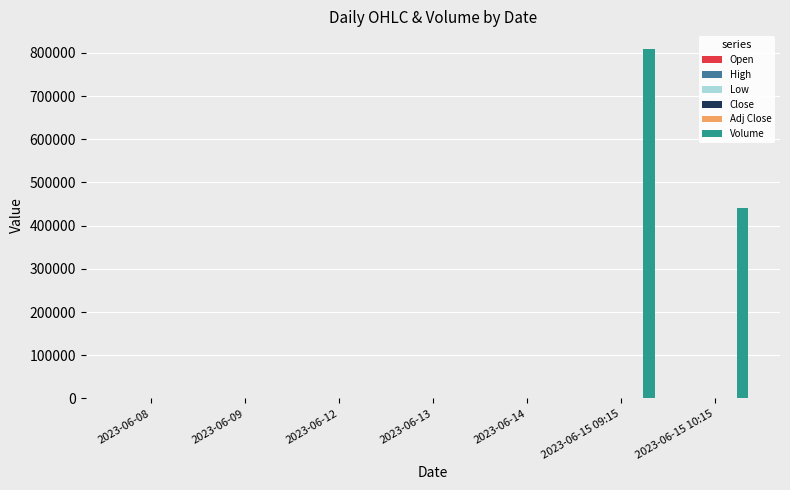

At which category is the sum across all series the highest?

2023-06-15 09:15